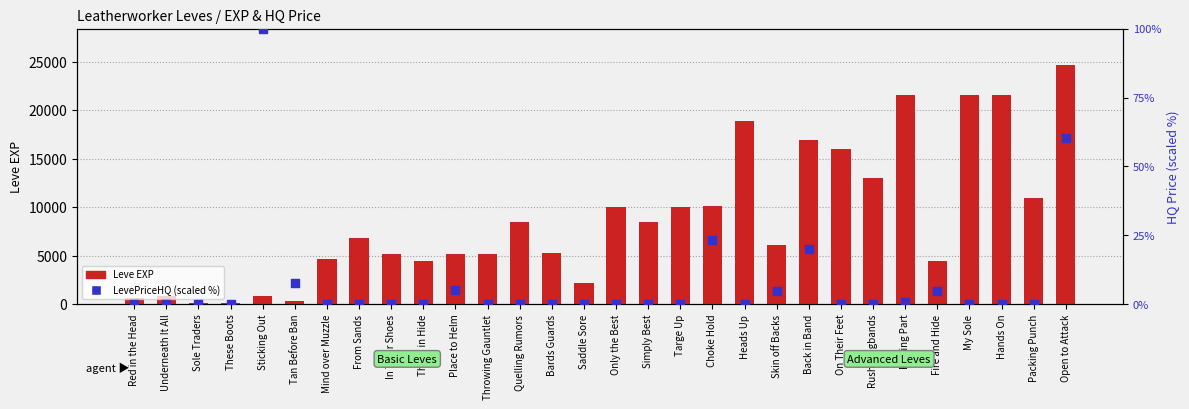

What are all the series names shown in the legend?

Leve EXP, LevePriceHQ (scaled)